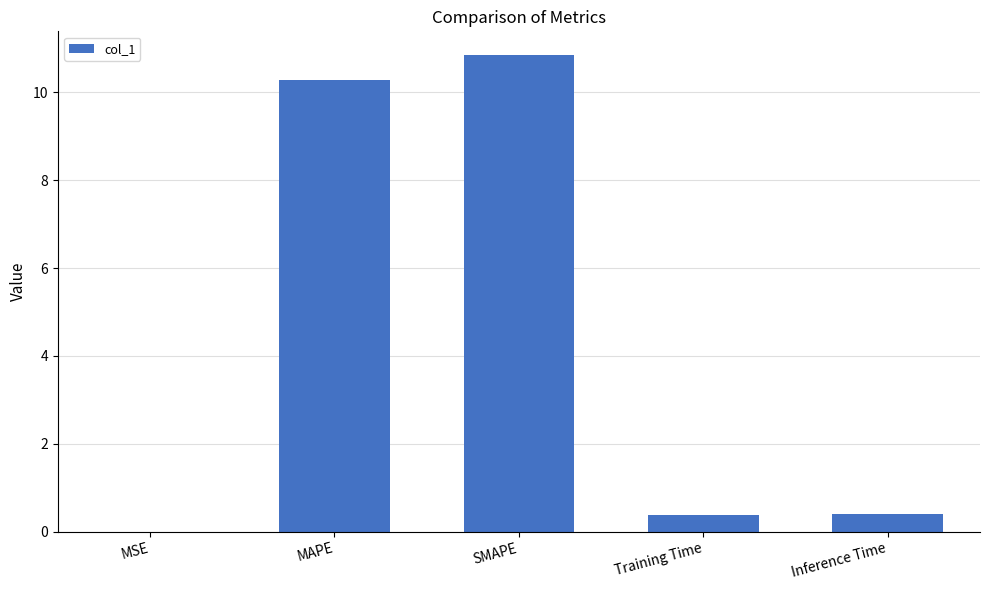

Which has a higher value, Inference Time or SMAPE?

SMAPE